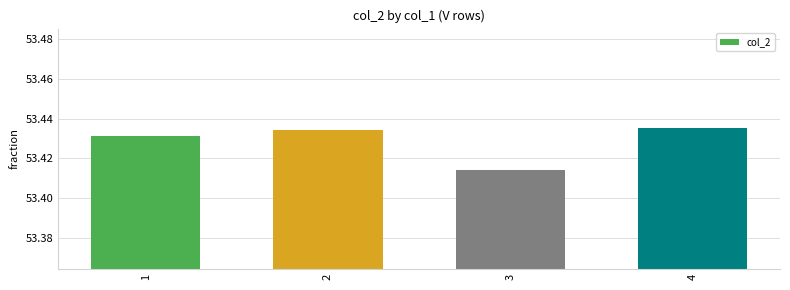

At which category does the chart reach its minimum across all series?

3